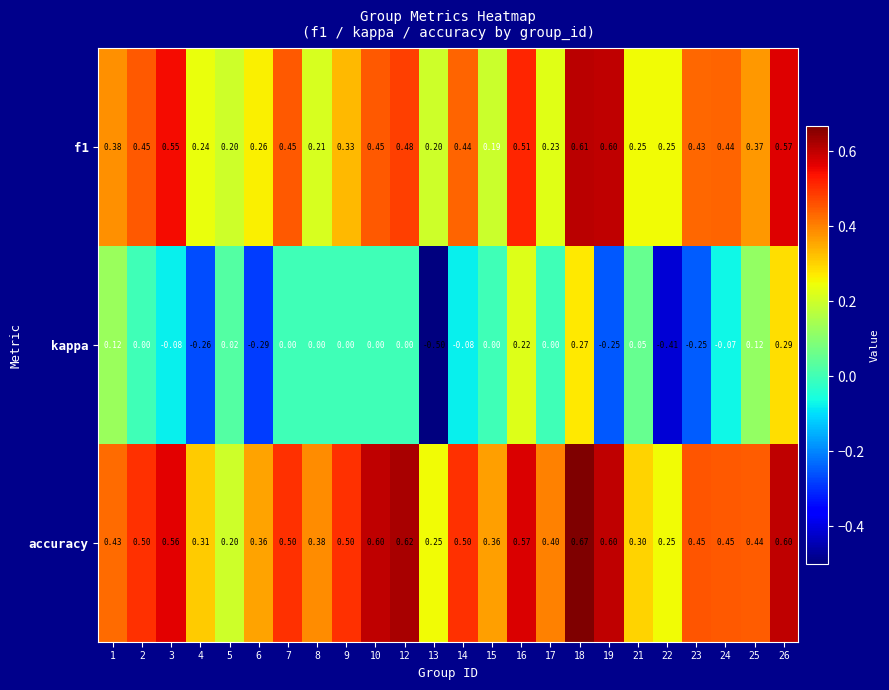

Which series has the largest total across all categories?

accuracy